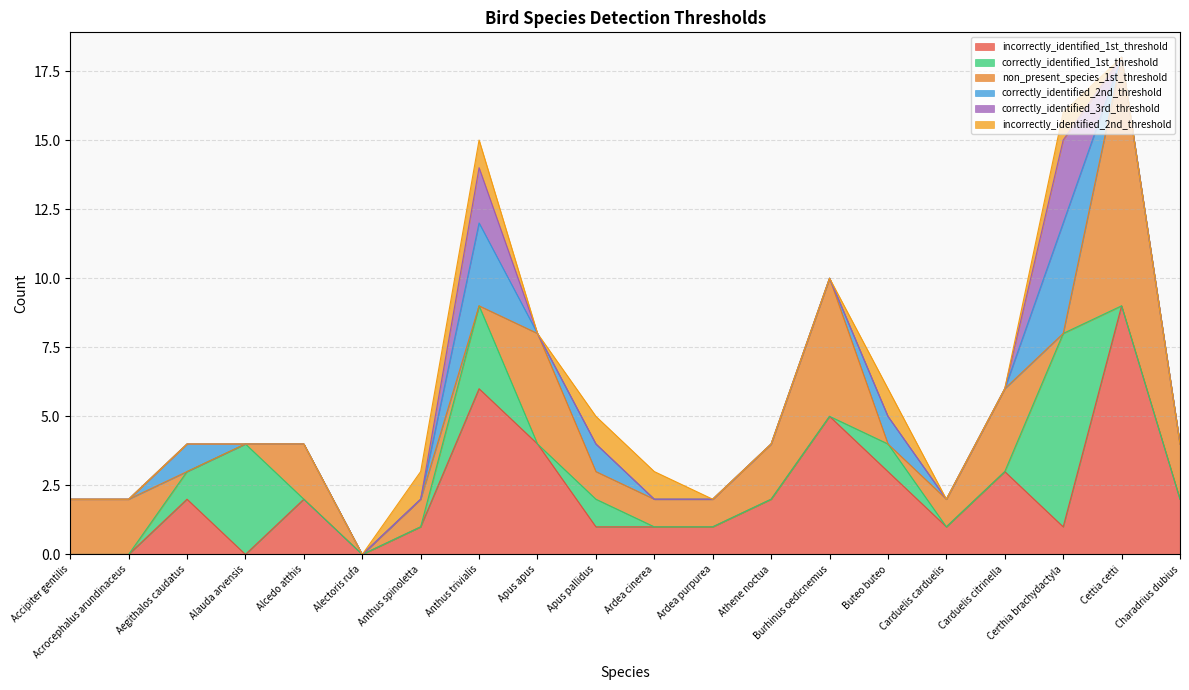

What is the spread (max minus min) of values at Buteo buteo?

3